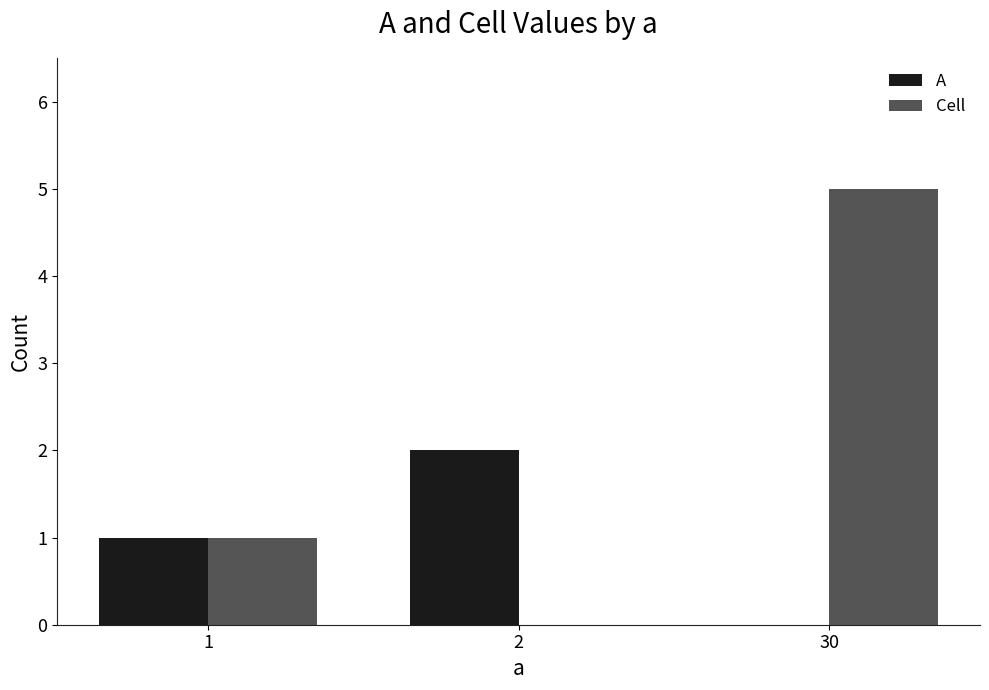

The A series shows 2 at 2. True or false?

True